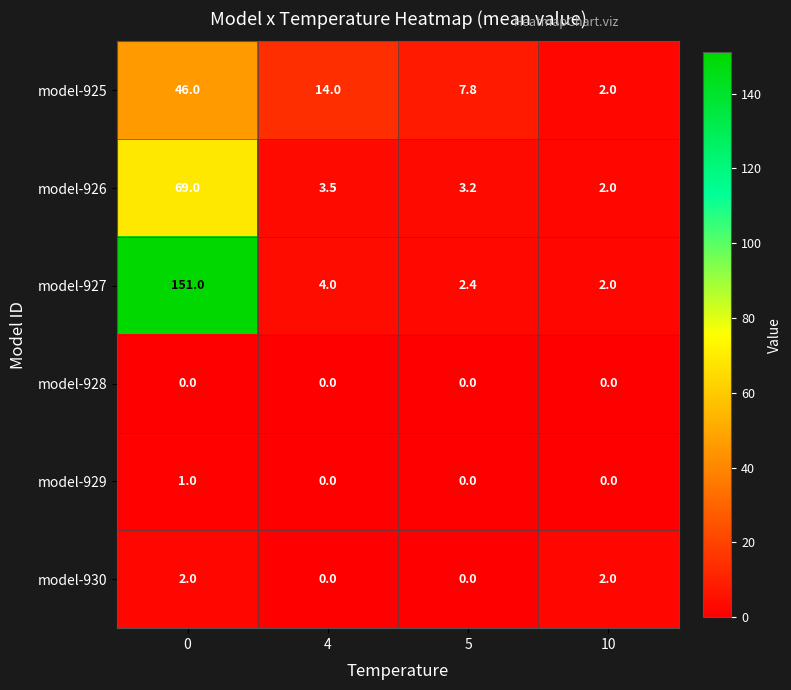

Count the model-930 values in the range 0 to 2.

4